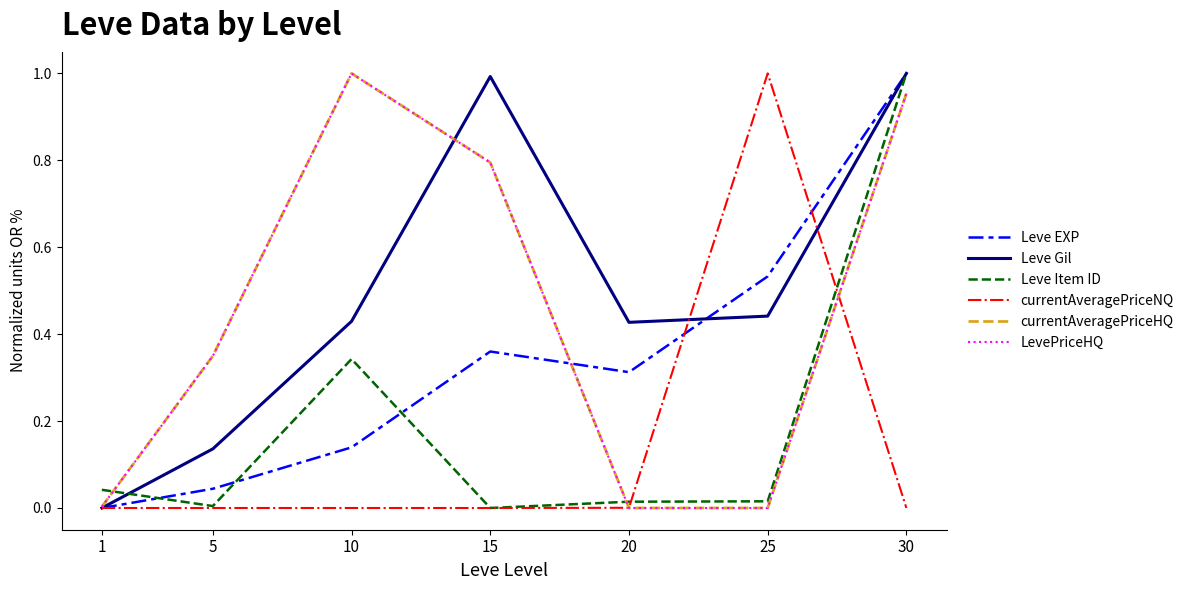

What is the sum of the Leve Gil values at 5 and 25?

0.6